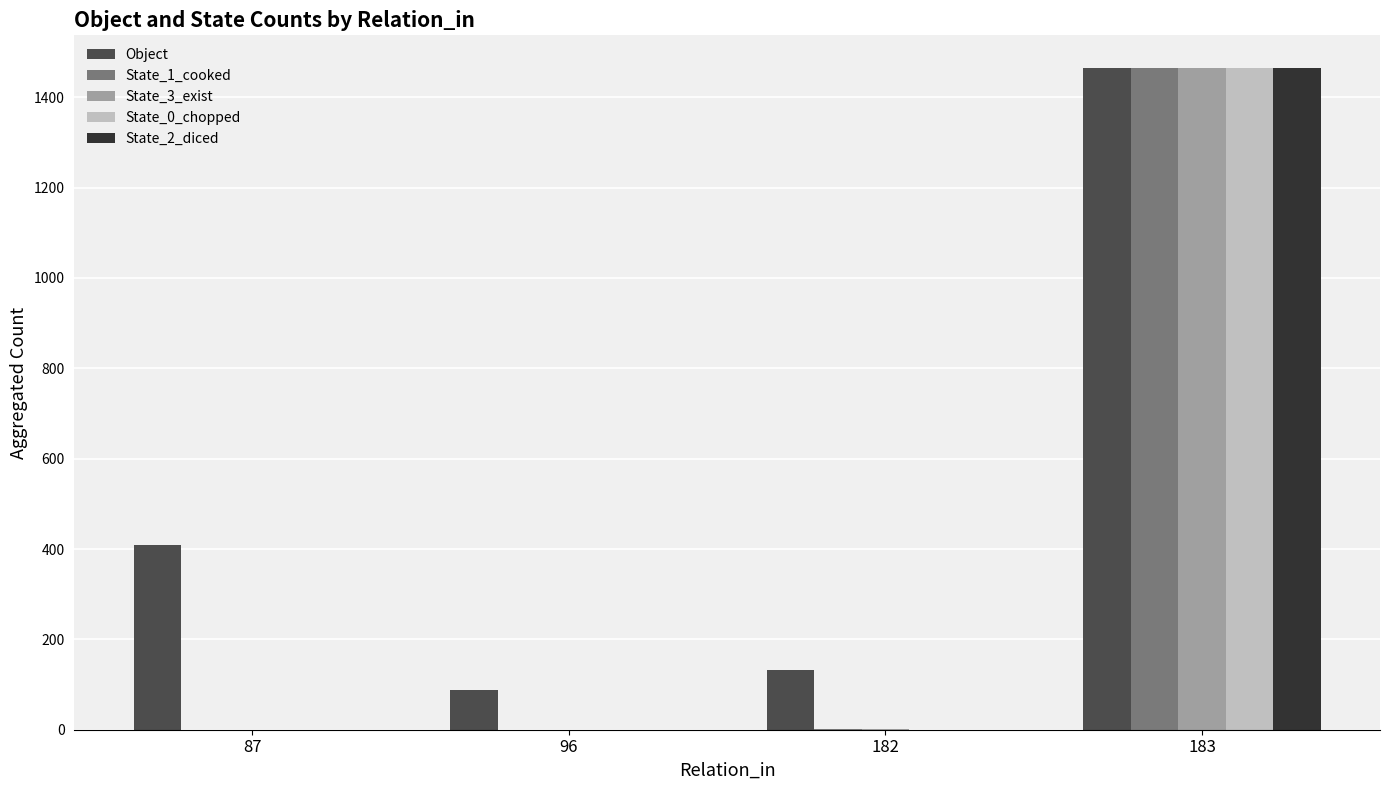

Count the State_2_diced values in the range 0 to 1464.

4